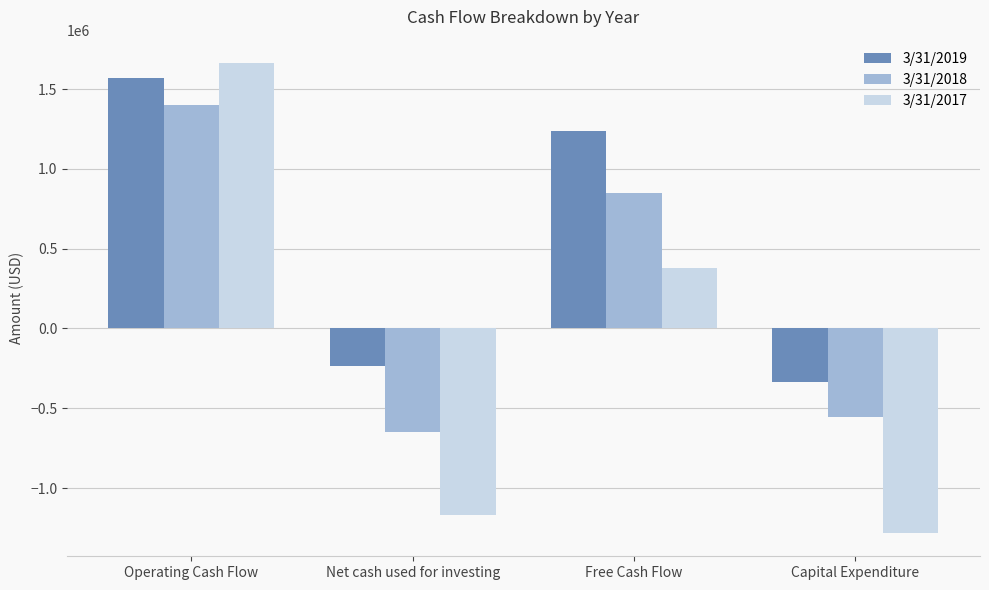

Does the chart contain any negative values?

Yes